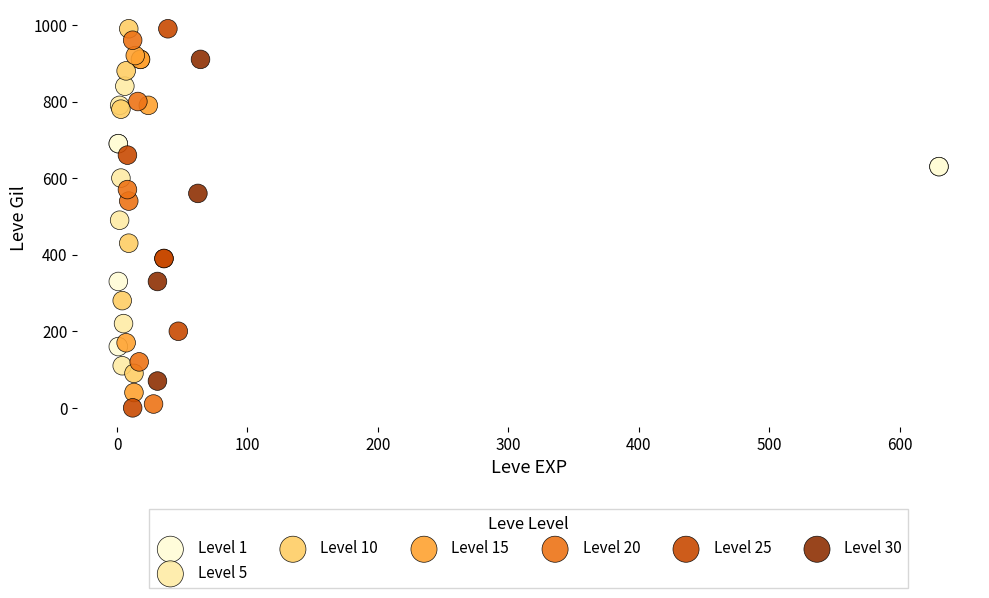

What are all the series names shown in the legend?

Level 1, Level 5, Level 10, Level 15, Level 20, Level 25, Level 30